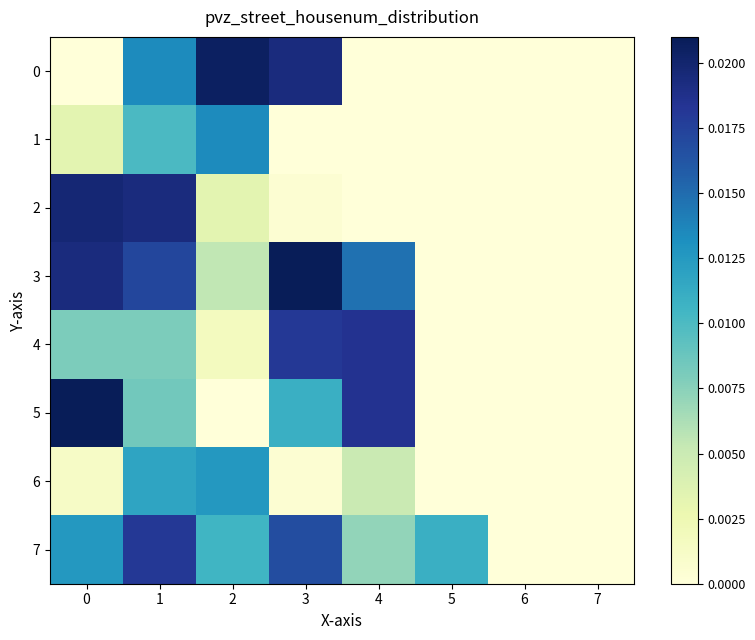

Between 1 and 7, which is larger?

1